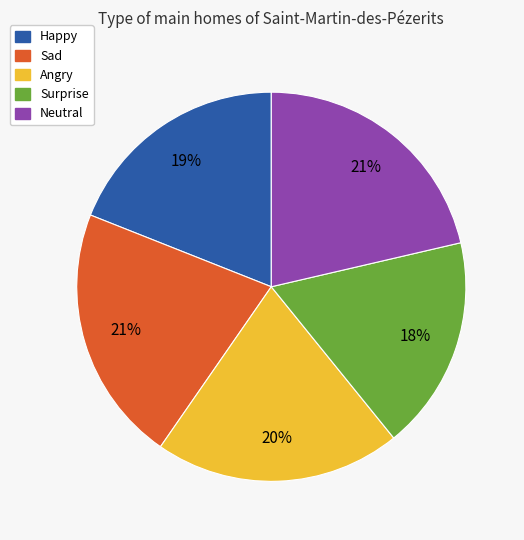

Is it true that Happy is 19% of the pie?

True